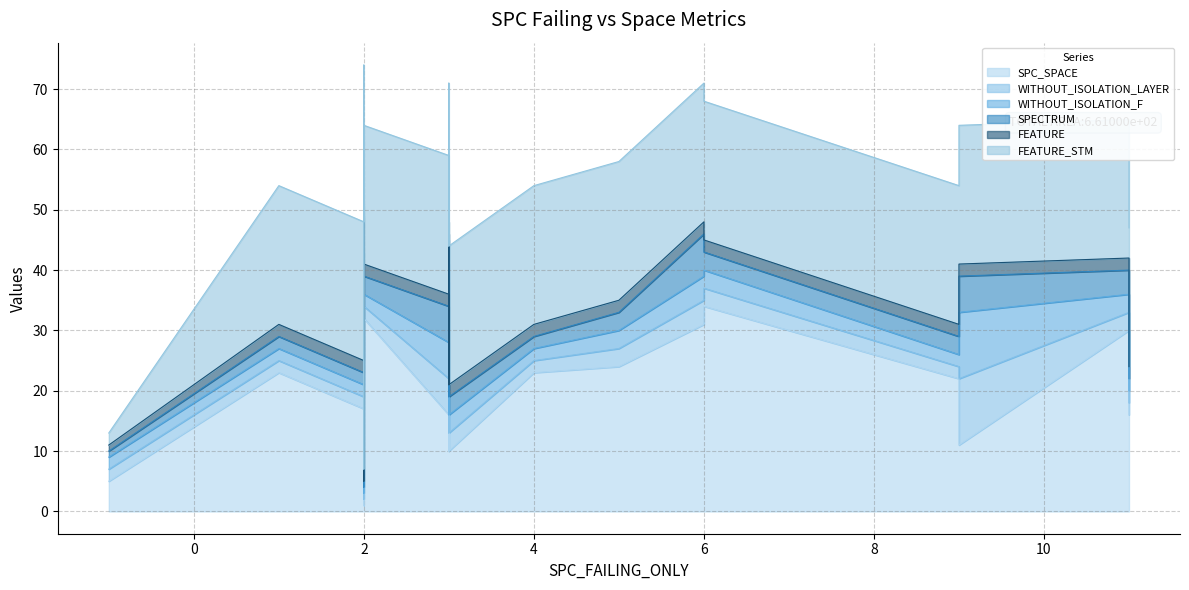

What is the smallest value displayed?

1